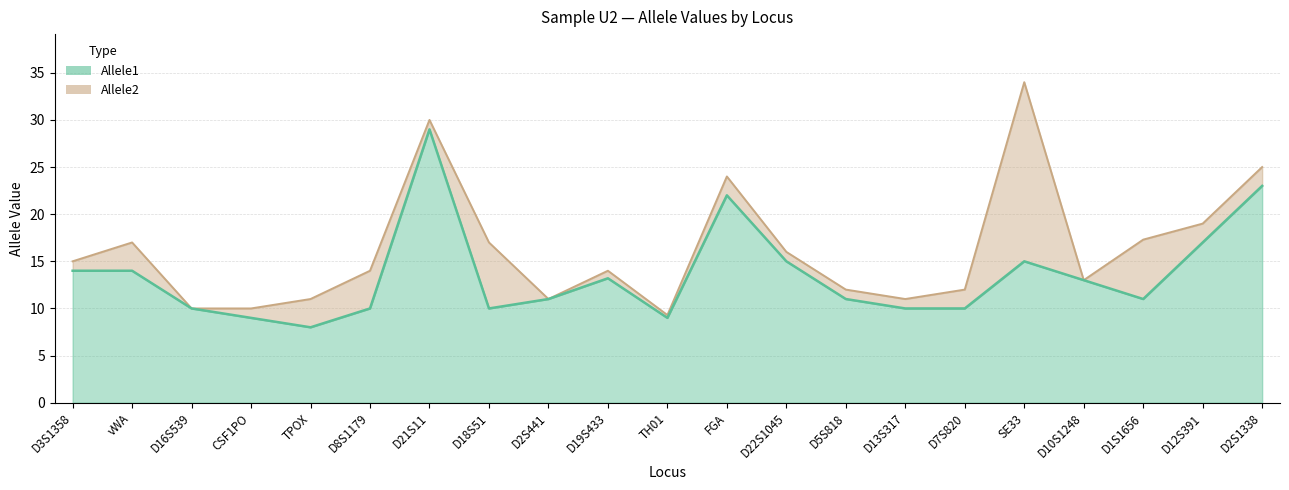

Reading right to left, transcribe all the data shown in this chart.

Allele1: D2S1338=23.0	D12S391=17.0	D1S1656=11.0	D10S1248=13.0	SE33=15.0	D7S820=10.0	D13S317=10.0	D5S818=11.0	D22S1045=15.0	FGA=22.0	TH01=9.0	D19S433=13.2	D2S441=11.0	D18S51=10.0	D21S11=29.0	D8S1179=10.0	TPOX=8.0	CSF1PO=9.0	D16S539=10.0	vWA=14.0	D3S1358=14.0
Allele2: D2S1338=25.0	D12S391=19.0	D1S1656=17.3	D10S1248=13.0	SE33=34.0	D7S820=12.0	D13S317=11.0	D5S818=12.0	D22S1045=16.0	FGA=24.0	TH01=9.3	D19S433=14.0	D2S441=11.0	D18S51=17.0	D21S11=30.0	D8S1179=14.0	TPOX=11.0	CSF1PO=10.0	D16S539=10.0	vWA=17.0	D3S1358=15.0